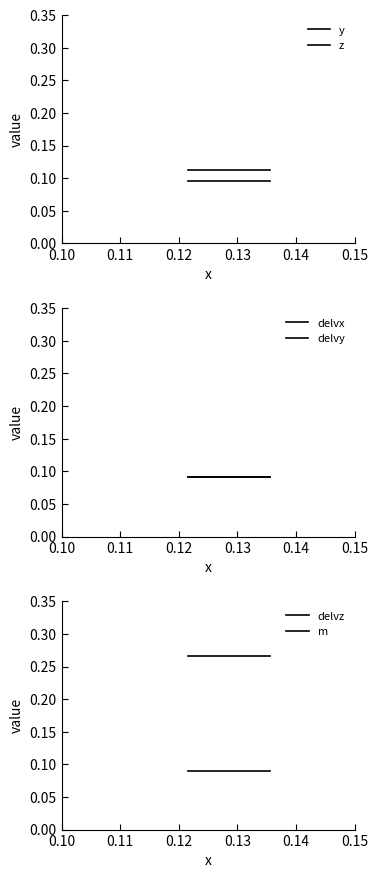

Reading left to right, list all the values displayed in this chart.

y: 0.1	0.1	0.1	0.1	0.1	0.1	0.1	0.1
z: 0.1	0.1	0.1	0.1	0.1	0.1	0.1	0.1
delvx: 0.1	0.1	0.1	0.1	0.1	0.1	0.1	0.1
delvy: 0.1	0.1	0.1	0.1	0.1	0.1	0.1	0.1
delvz: 0.1	0.1	0.1	0.1	0.1	0.1	0.1	0.1
m: 0.3	0.3	0.3	0.3	0.3	0.3	0.3	0.3